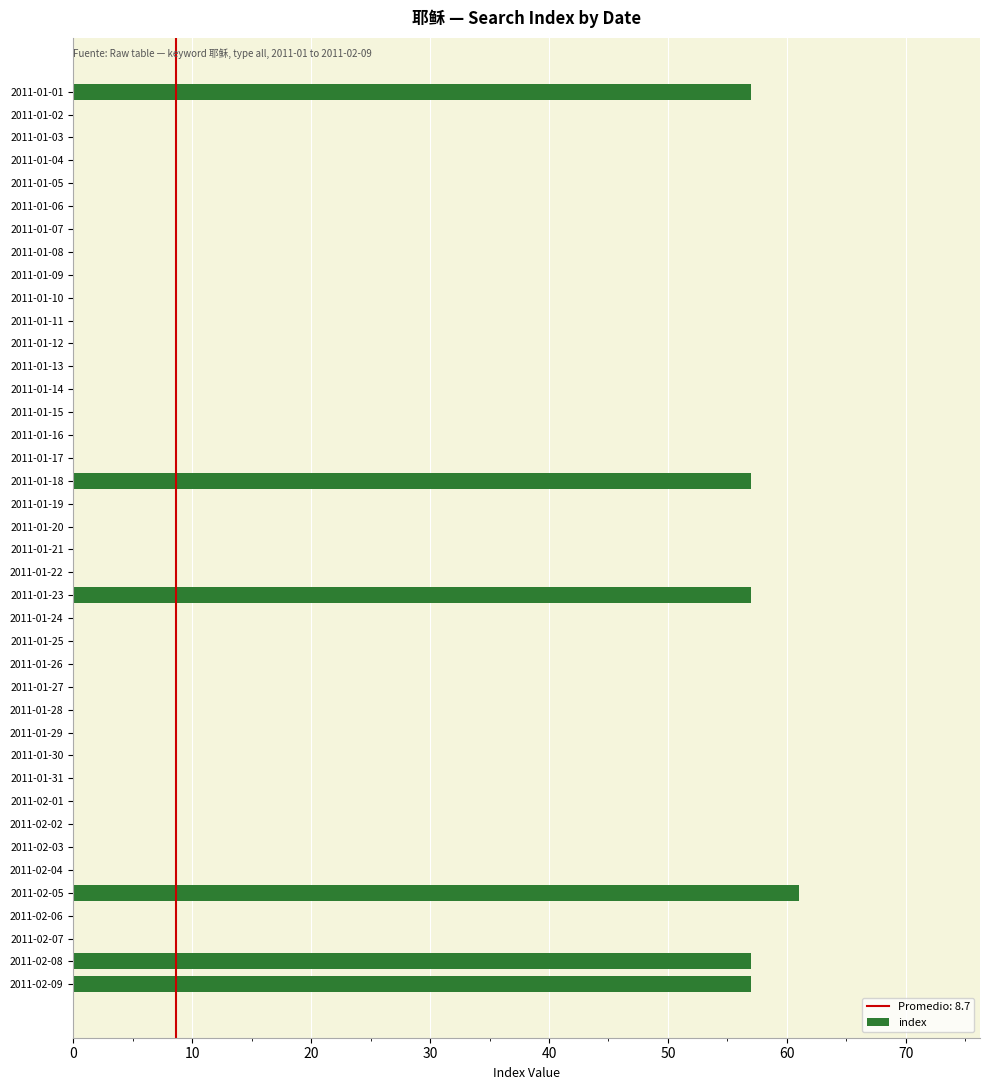

Are the bars grouped side by side (vs. stacked)?

No